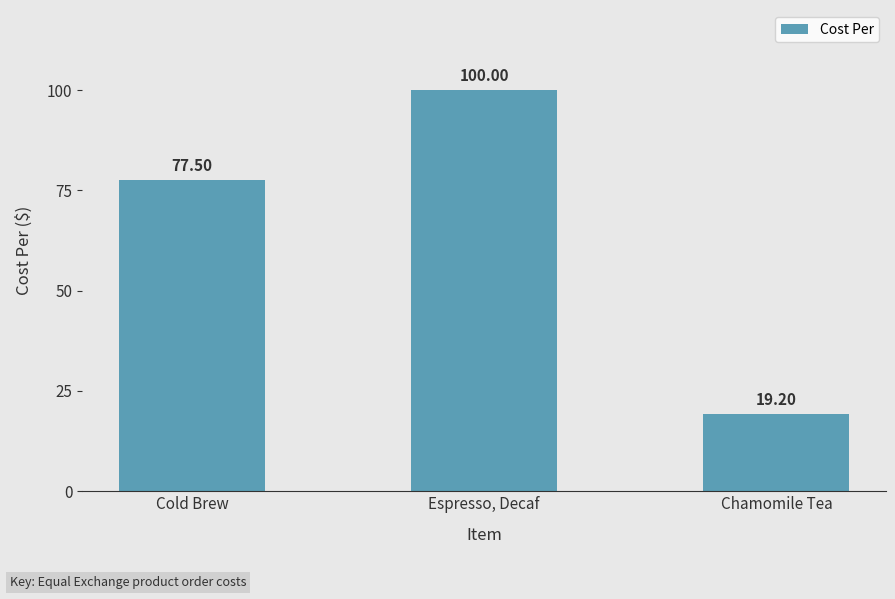

At which category does the chart reach its peak across all series?

Espresso, Decaf